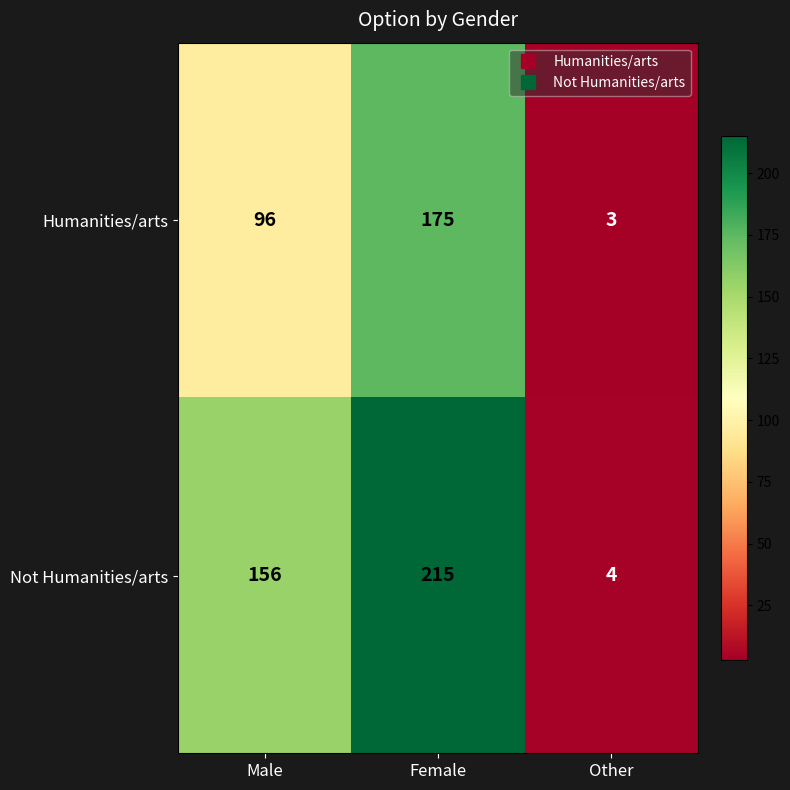

Between Female and Other, which series saw the biggest shift?

Not Humanities/arts